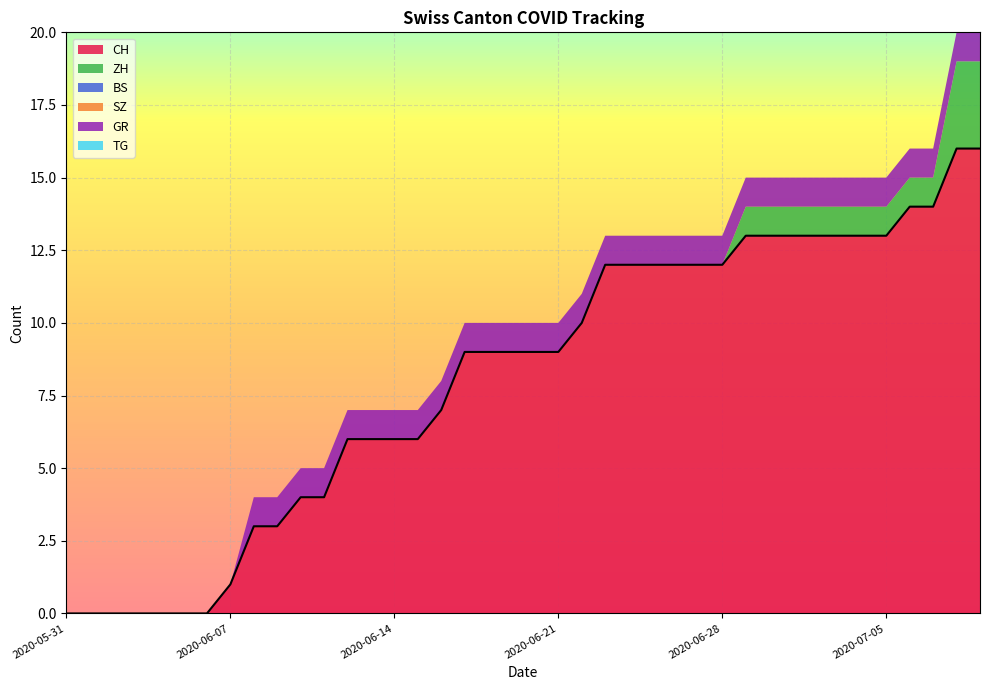

Reading left to right, list all the values displayed in this chart.

CH: 2020-05-31=0	2020-06-01=0	2020-06-02=0	2020-06-03=0	2020-06-04=0	2020-06-05=0	2020-06-06=0	2020-06-07=1	2020-06-08=3	2020-06-09=3	2020-06-10=4	2020-06-11=4	2020-06-12=6	2020-06-13=6	2020-06-14=6	2020-06-15=6	2020-06-16=7	2020-06-17=9	2020-06-18=9	2020-06-19=9	2020-06-20=9	2020-06-21=9	2020-06-22=10	2020-06-23=12	2020-06-24=12	2020-06-25=12	2020-06-26=12	2020-06-27=12	2020-06-28=12	2020-06-29=13	2020-06-30=13	2020-07-01=13	2020-07-02=13	2020-07-03=13	2020-07-04=13	2020-07-05=13	2020-07-06=14	2020-07-07=14	2020-07-08=16	2020-07-09=16
ZH: 2020-05-31=0	2020-06-01=0	2020-06-02=0	2020-06-03=0	2020-06-04=0	2020-06-05=0	2020-06-06=0	2020-06-07=0	2020-06-08=0	2020-06-09=0	2020-06-10=0	2020-06-11=0	2020-06-12=0	2020-06-13=0	2020-06-14=0	2020-06-15=0	2020-06-16=0	2020-06-17=0	2020-06-18=0	2020-06-19=0	2020-06-20=0	2020-06-21=0	2020-06-22=0	2020-06-23=0	2020-06-24=0	2020-06-25=0	2020-06-26=0	2020-06-27=0	2020-06-28=0	2020-06-29=1	2020-06-30=1	2020-07-01=1	2020-07-02=1	2020-07-03=1	2020-07-04=1	2020-07-05=1	2020-07-06=1	2020-07-07=1	2020-07-08=3	2020-07-09=3
BS: 2020-05-31=0	2020-06-01=0	2020-06-02=0	2020-06-03=0	2020-06-04=0	2020-06-05=0	2020-06-06=0	2020-06-07=0	2020-06-08=0	2020-06-09=0	2020-06-10=0	2020-06-11=0	2020-06-12=0	2020-06-13=0	2020-06-14=0	2020-06-15=0	2020-06-16=0	2020-06-17=0	2020-06-18=0	2020-06-19=0	2020-06-20=0	2020-06-21=0	2020-06-22=0	2020-06-23=0	2020-06-24=0	2020-06-25=0	2020-06-26=0	2020-06-27=0	2020-06-28=0	2020-06-29=0	2020-06-30=0	2020-07-01=0	2020-07-02=0	2020-07-03=0	2020-07-04=0	2020-07-05=0	2020-07-06=0	2020-07-07=0	2020-07-08=0	2020-07-09=0
SZ: 2020-05-31=0	2020-06-01=0	2020-06-02=0	2020-06-03=0	2020-06-04=0	2020-06-05=0	2020-06-06=0	2020-06-07=0	2020-06-08=0	2020-06-09=0	2020-06-10=0	2020-06-11=0	2020-06-12=0	2020-06-13=0	2020-06-14=0	2020-06-15=0	2020-06-16=0	2020-06-17=0	2020-06-18=0	2020-06-19=0	2020-06-20=0	2020-06-21=0	2020-06-22=0	2020-06-23=0	2020-06-24=0	2020-06-25=0	2020-06-26=0	2020-06-27=0	2020-06-28=0	2020-06-29=0	2020-06-30=0	2020-07-01=0	2020-07-02=0	2020-07-03=0	2020-07-04=0	2020-07-05=0	2020-07-06=0	2020-07-07=0	2020-07-08=0	2020-07-09=0
GR: 2020-05-31=0	2020-06-01=0	2020-06-02=0	2020-06-03=0	2020-06-04=0	2020-06-05=0	2020-06-06=0	2020-06-07=0	2020-06-08=1	2020-06-09=1	2020-06-10=1	2020-06-11=1	2020-06-12=1	2020-06-13=1	2020-06-14=1	2020-06-15=1	2020-06-16=1	2020-06-17=1	2020-06-18=1	2020-06-19=1	2020-06-20=1	2020-06-21=1	2020-06-22=1	2020-06-23=1	2020-06-24=1	2020-06-25=1	2020-06-26=1	2020-06-27=1	2020-06-28=1	2020-06-29=1	2020-06-30=1	2020-07-01=1	2020-07-02=1	2020-07-03=1	2020-07-04=1	2020-07-05=1	2020-07-06=1	2020-07-07=1	2020-07-08=1	2020-07-09=1
TG: 2020-05-31=0	2020-06-01=0	2020-06-02=0	2020-06-03=0	2020-06-04=0	2020-06-05=0	2020-06-06=0	2020-06-07=0	2020-06-08=0	2020-06-09=0	2020-06-10=0	2020-06-11=0	2020-06-12=0	2020-06-13=0	2020-06-14=0	2020-06-15=0	2020-06-16=0	2020-06-17=0	2020-06-18=0	2020-06-19=0	2020-06-20=0	2020-06-21=0	2020-06-22=0	2020-06-23=0	2020-06-24=0	2020-06-25=0	2020-06-26=0	2020-06-27=0	2020-06-28=0	2020-06-29=0	2020-06-30=0	2020-07-01=0	2020-07-02=0	2020-07-03=0	2020-07-04=0	2020-07-05=0	2020-07-06=0	2020-07-07=0	2020-07-08=0	2020-07-09=0